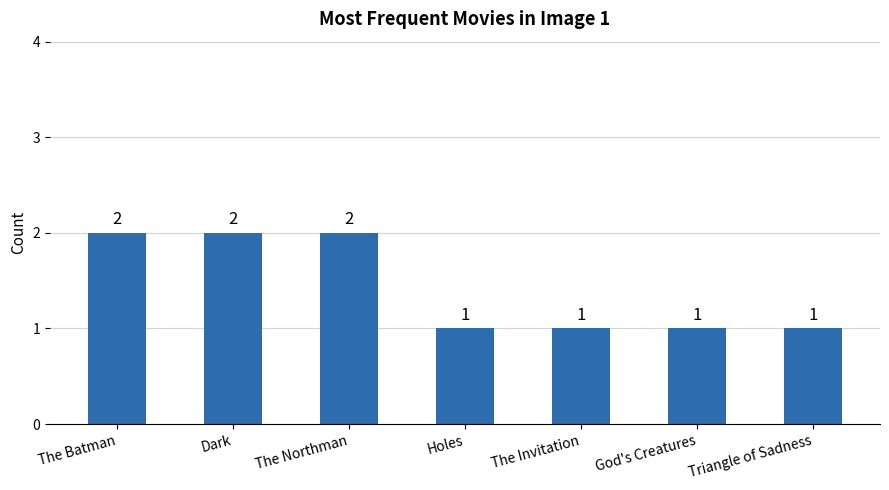

The chart shows a value of 1 at Triangle of Sadness. True or false?

True